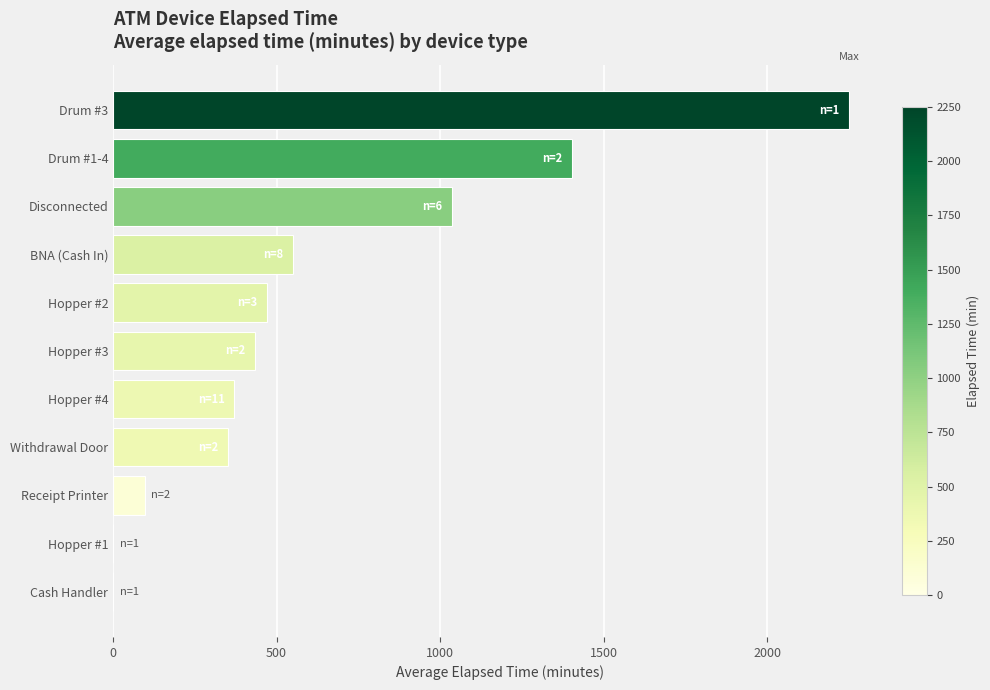

What is the maximum value shown in the chart?

2250